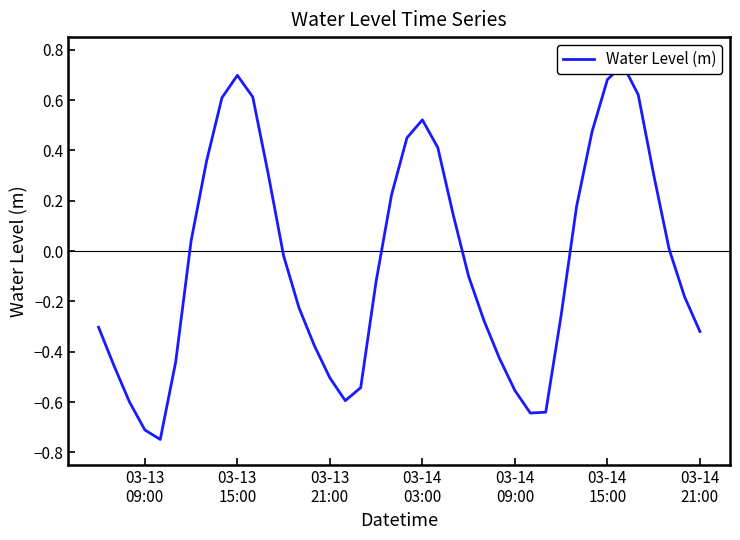

The chart shows a value of 0.1 at 7. True or false?

False